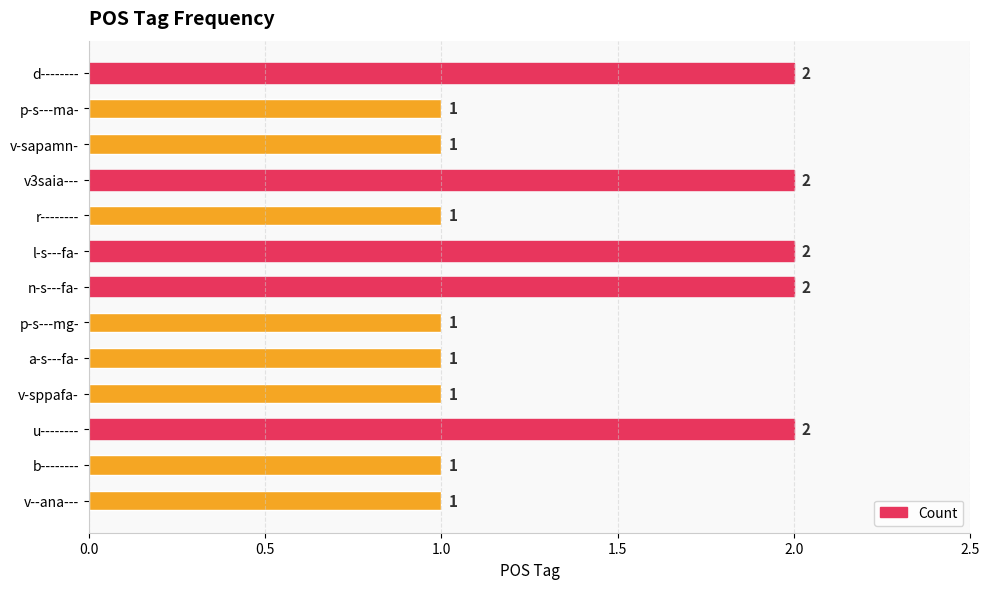

Does the chart contain any negative values?

No